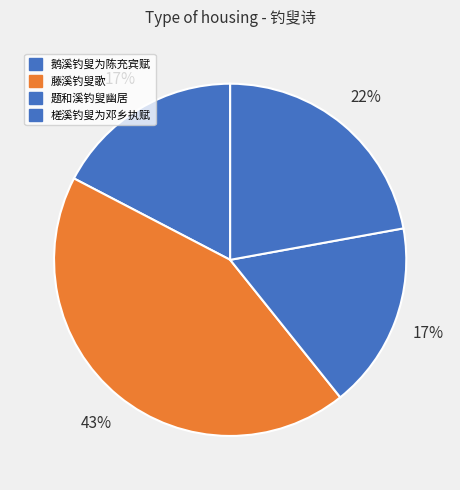

Does any single category account for the majority?

No